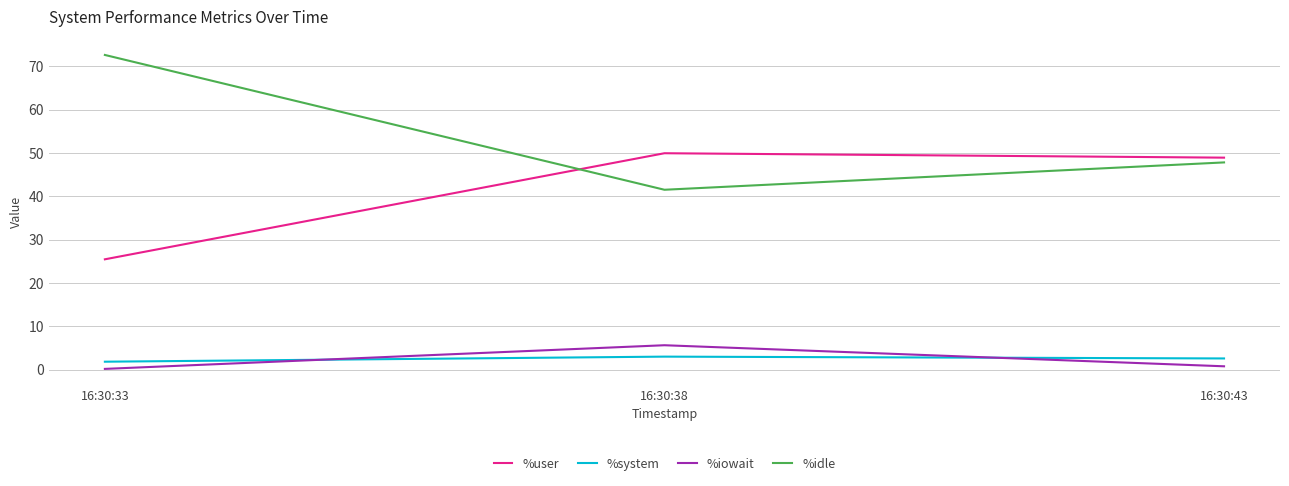

At which label does %system first exceed 2?

16:30:38